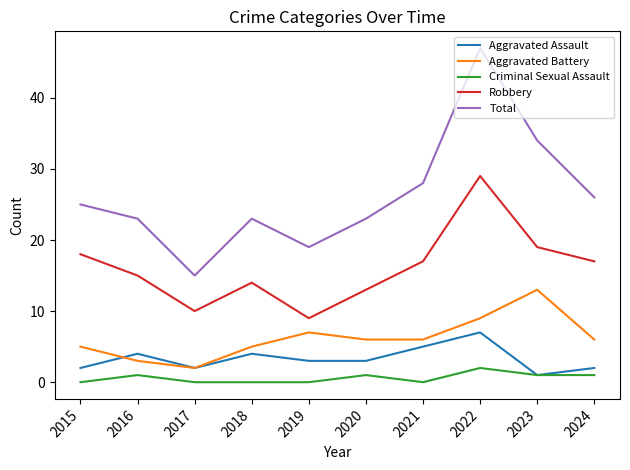

Between which two adjacent categories do Aggravated Battery and Aggravated Assault first intersect?

2015 and 2016